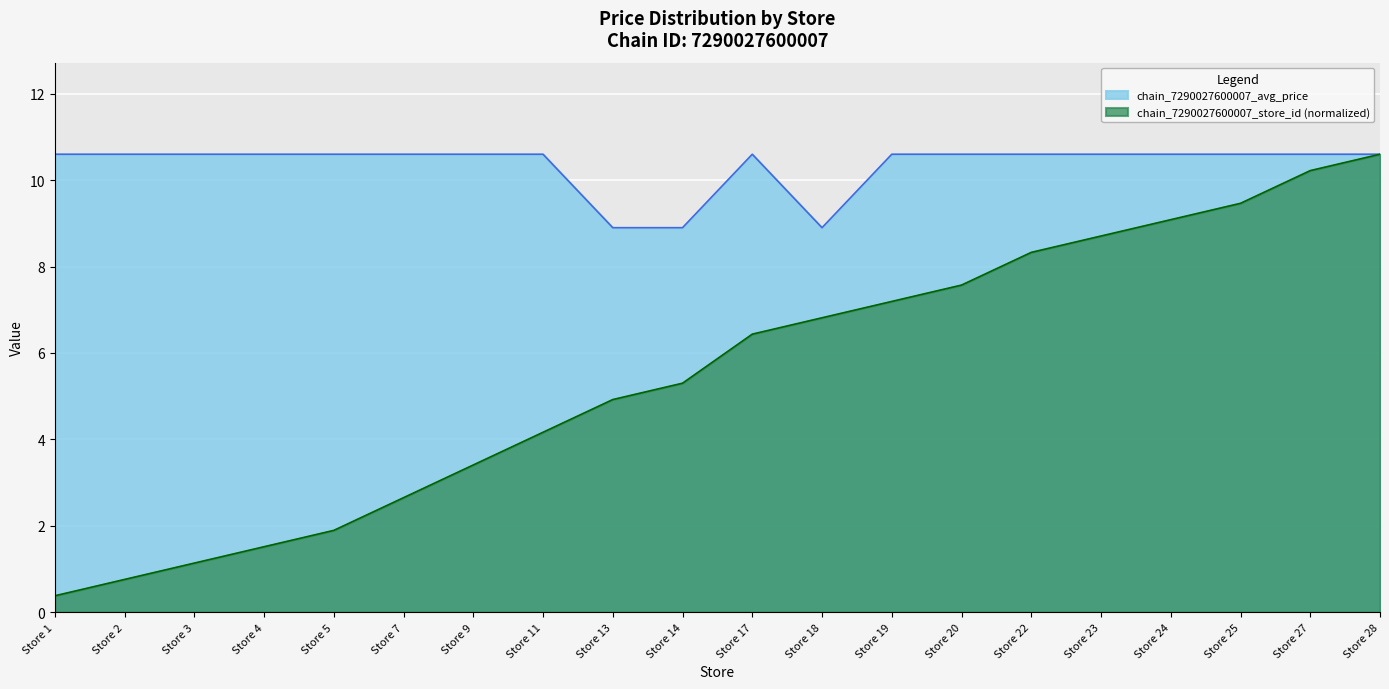

True or false: chain_7290027600007_avg_price and chain_7290027600007_store_id intersect in this chart.

False